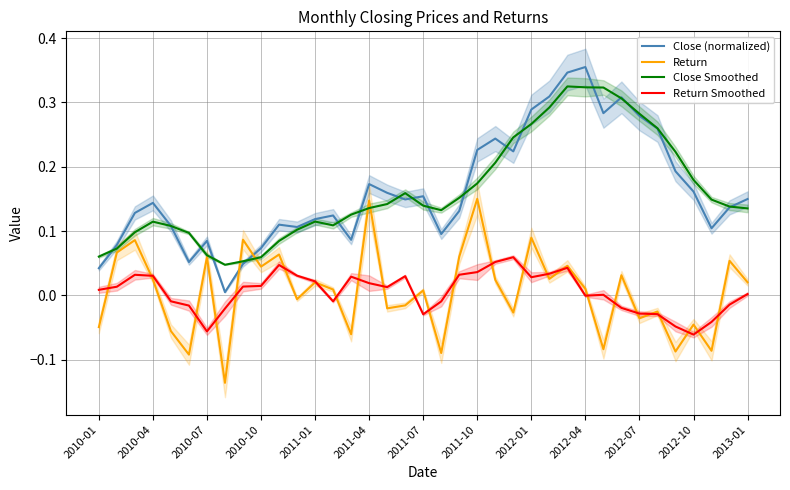

The Close Smoothed series shows 0.1 at 13. True or false?

True